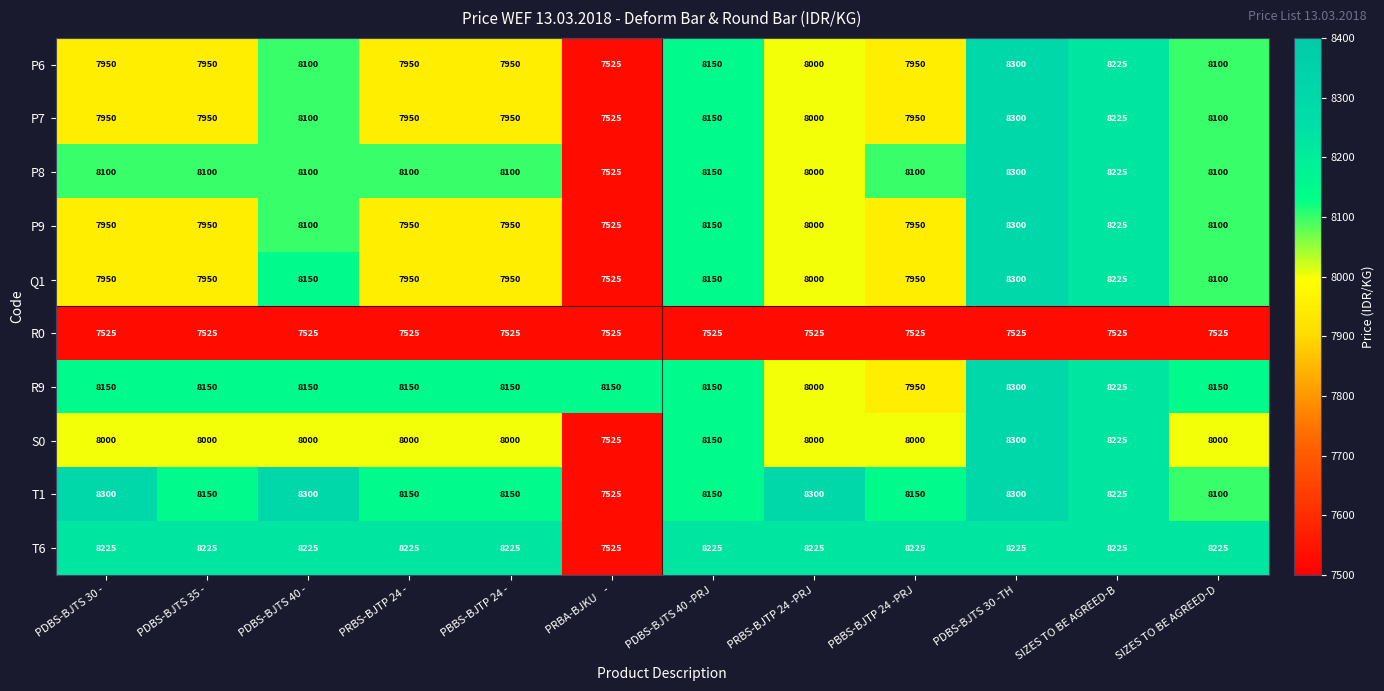

Which category has the lowest value in the T1 series?

PRBA-BJKU    -